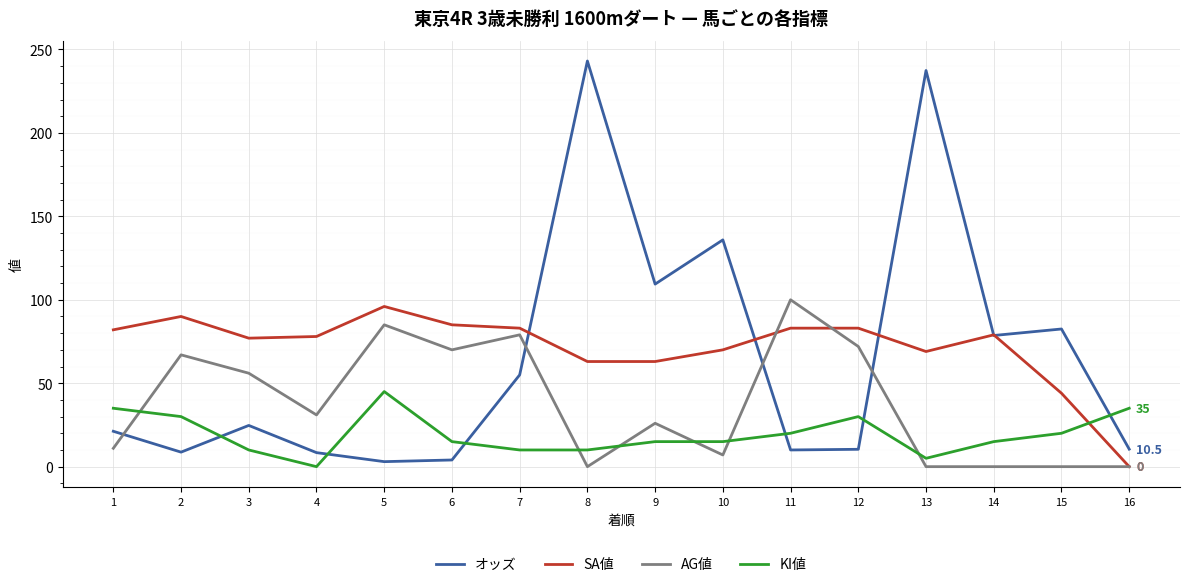

Rank the series at 3 from highest to lowest value.

SA値, AG値, オッズ, KI値